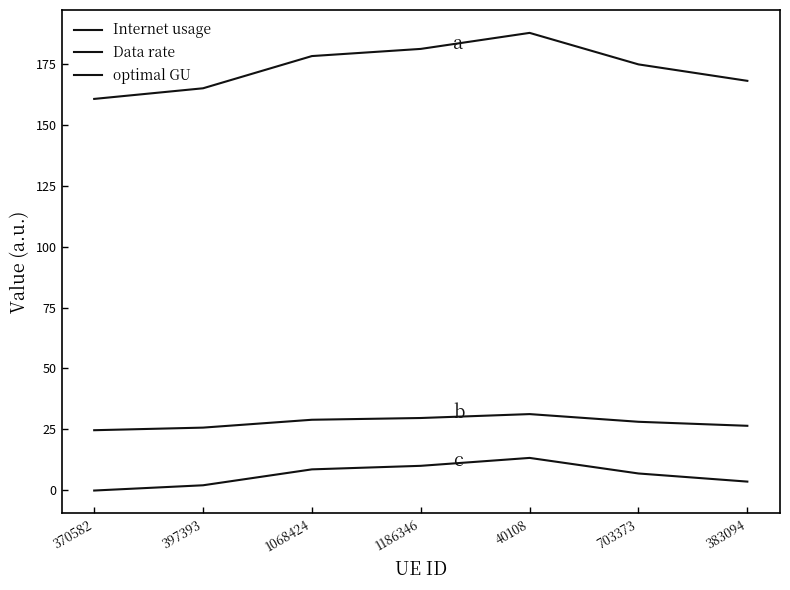

Between 383094 and 1186346, which is larger?

1186346